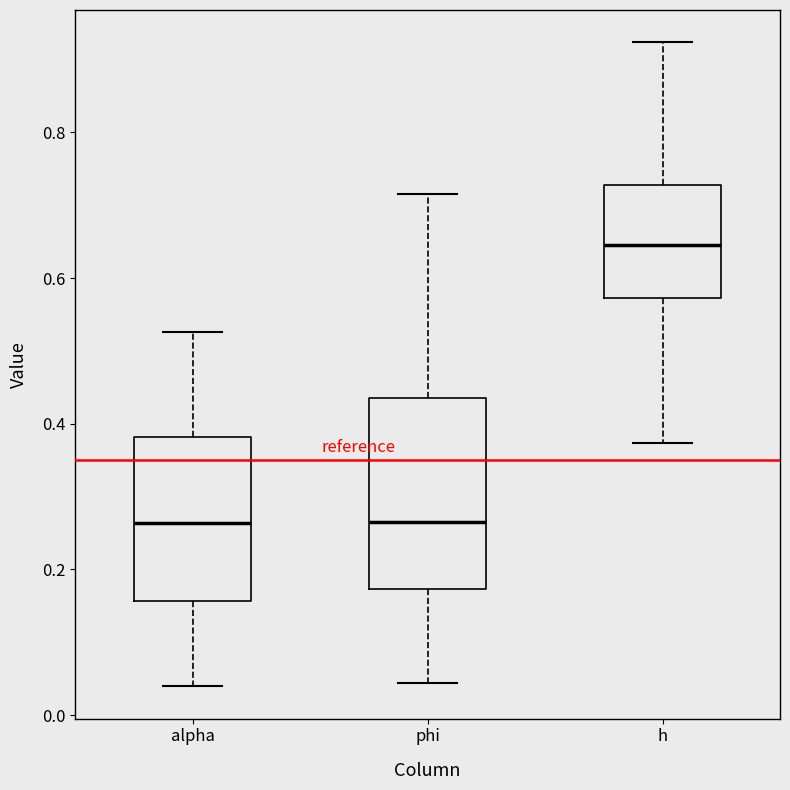

Reading left to right, transcribe this box plot: for each box, give where its median line is, the range the box spans, and where its two whiskers end, as read against the y-axis. The values are not printed on the chart, so give them approximately, as read against the axis.

alpha: median 0.26, box 0.16 to 0.38, whiskers 0.04 to 0.52
phi: median 0.26, box 0.18 to 0.44, whiskers 0.04 to 0.72
h: median 0.64, box 0.58 to 0.72, whiskers 0.38 to 0.92